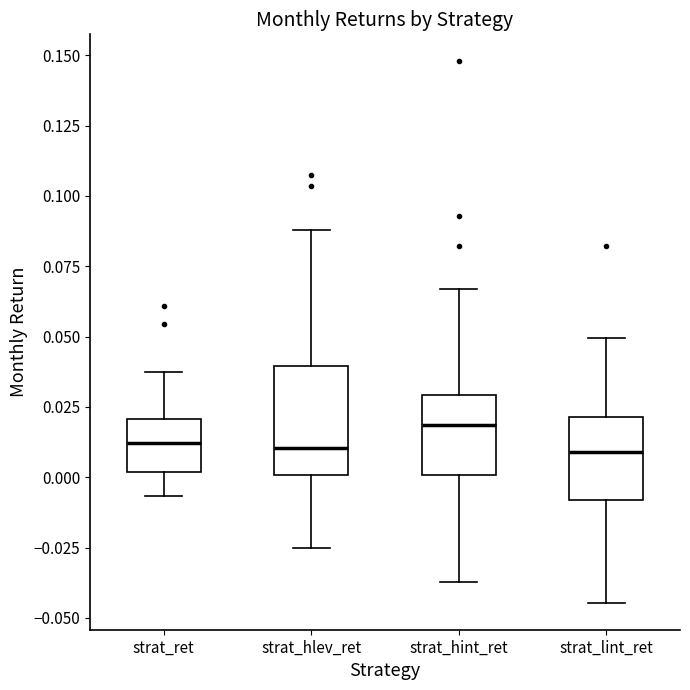

Comparing the boxes themselves (not the whiskers), which one is the tallest?

strat_hlev_ret